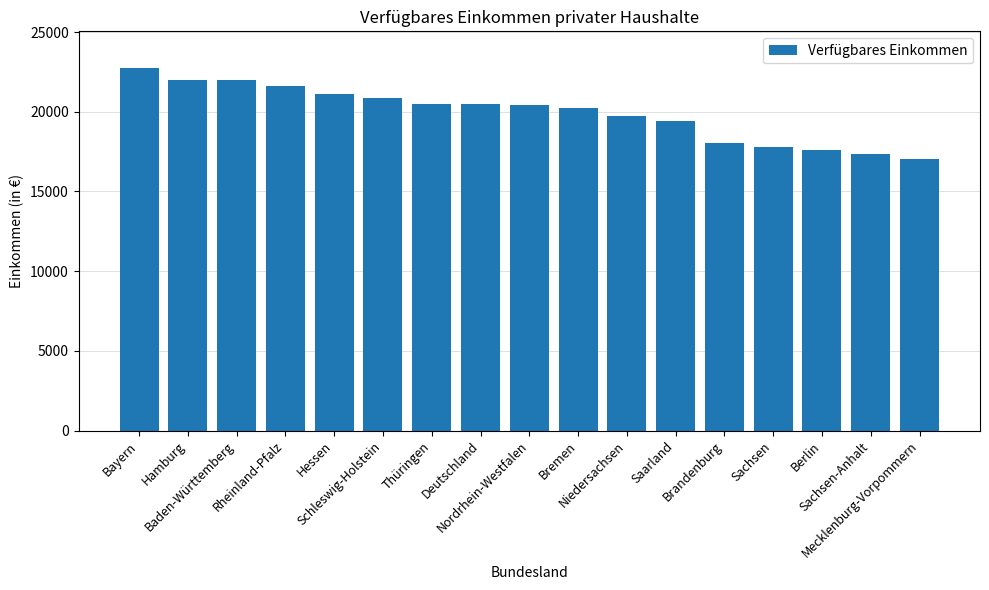

What is the value of the 17th bar from the left?

17036